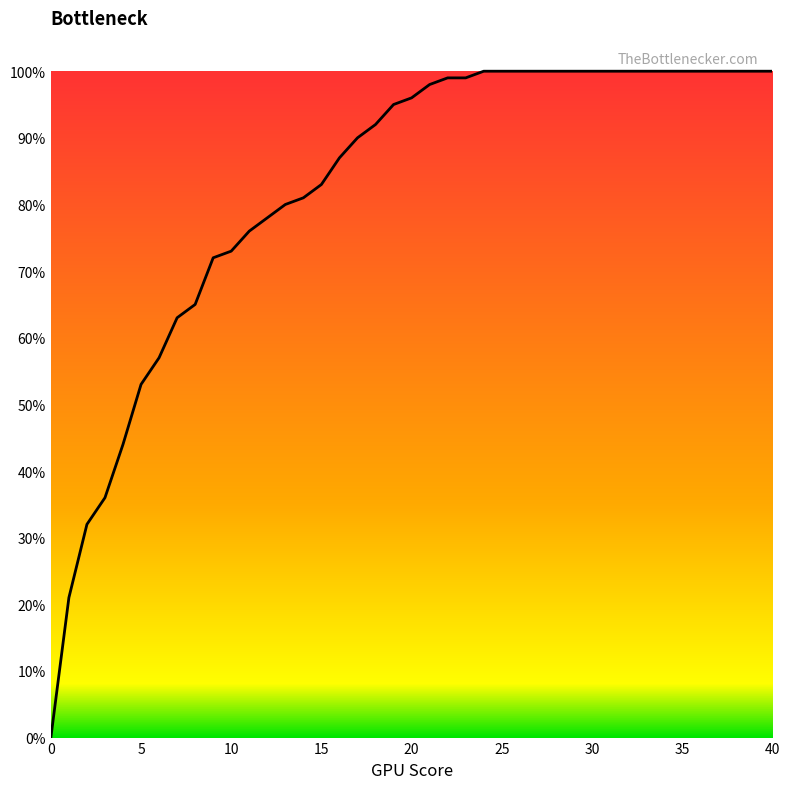

Does the chart have visible grid lines?

No